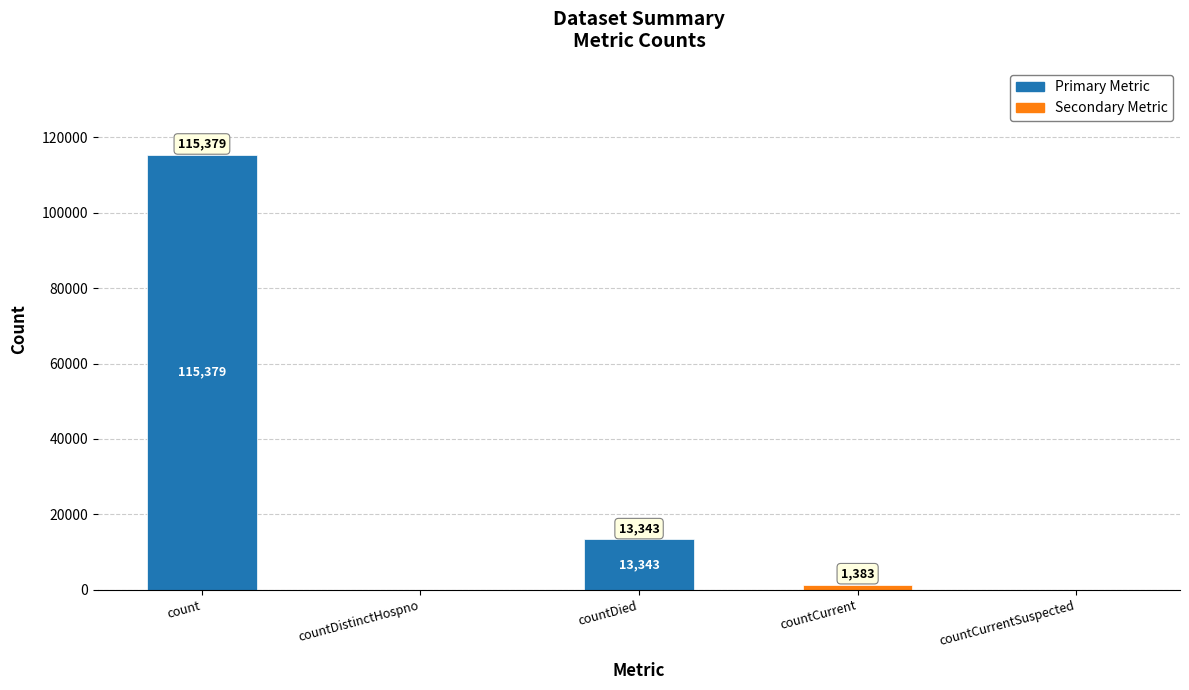

What is the greatest value displayed?

115379